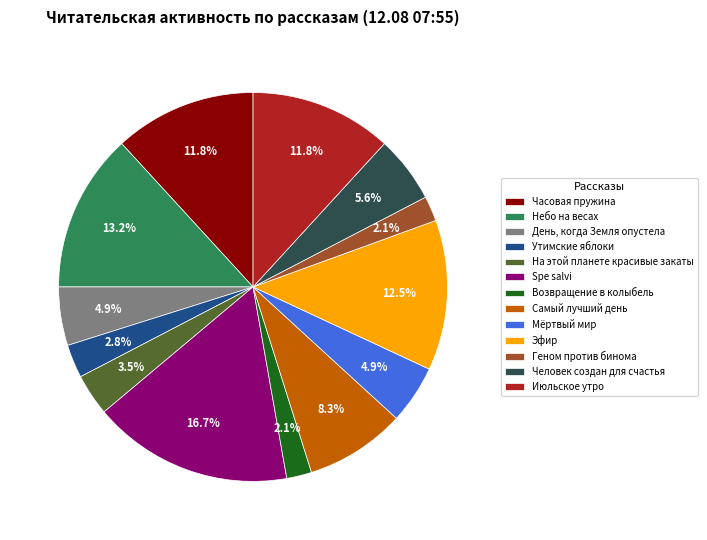

Do Возвращение в колыбель and Мёртвый мир together represent more than half of the pie?

No